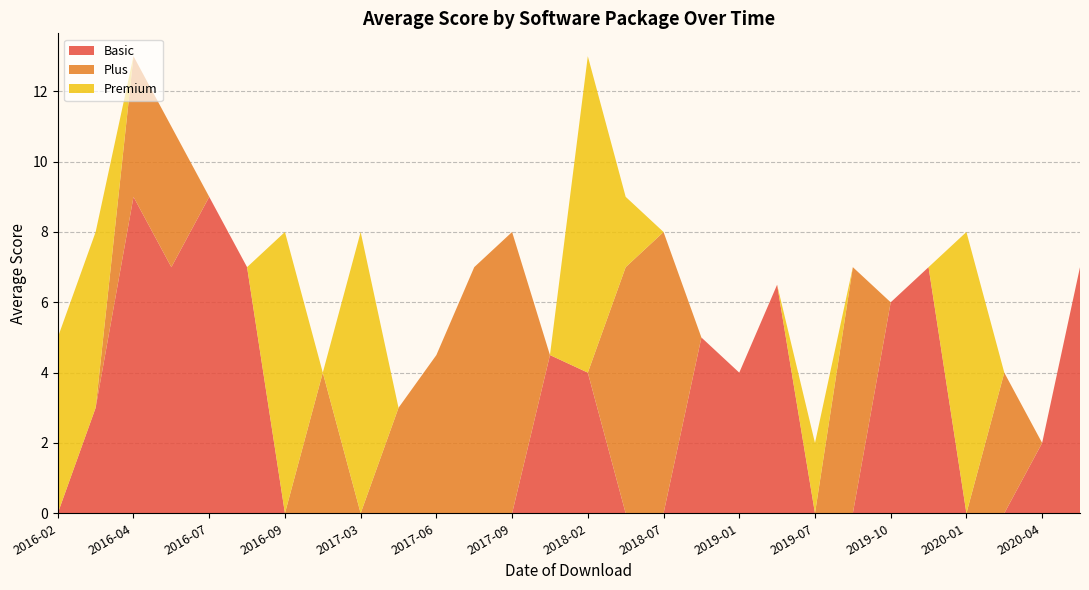

Is it true that Basic equals 0.0 at 2017-06?

True